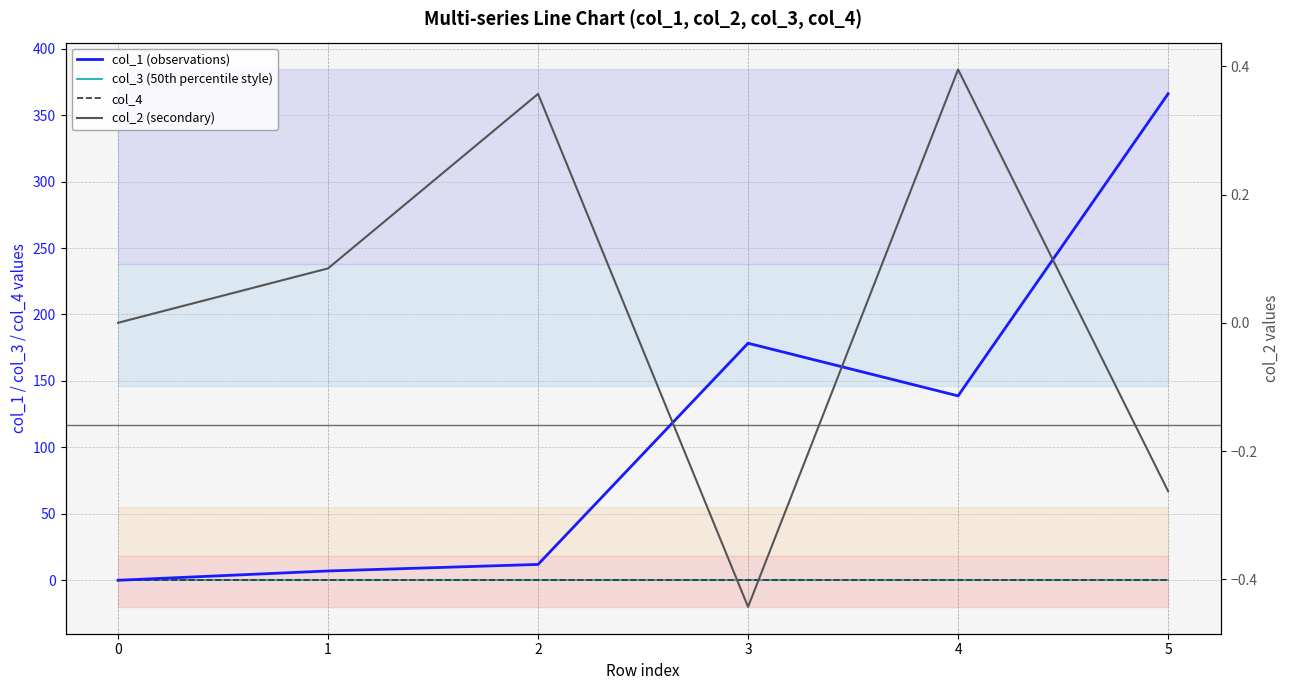

Reading left to right, list all the values displayed in this chart.

col_1 (observations): 0.0	7.0	11.9	178.3	138.7	366.0
col_3 (50th percentile style): 0.0	0.0	0.0	0.0	0.0	0.0
col_4: 0.0	0.0	0.0	0.0	0.0	0.0
col_2 (secondary): 0.0	0.1	0.4	-0.4	0.4	-0.3